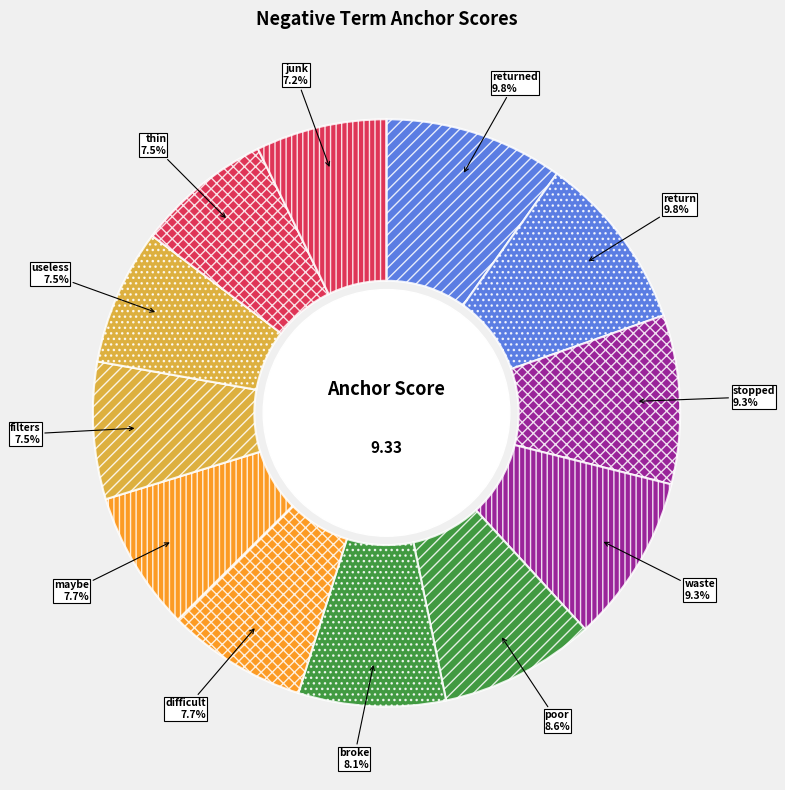

Which has a higher value, difficult or junk?

difficult